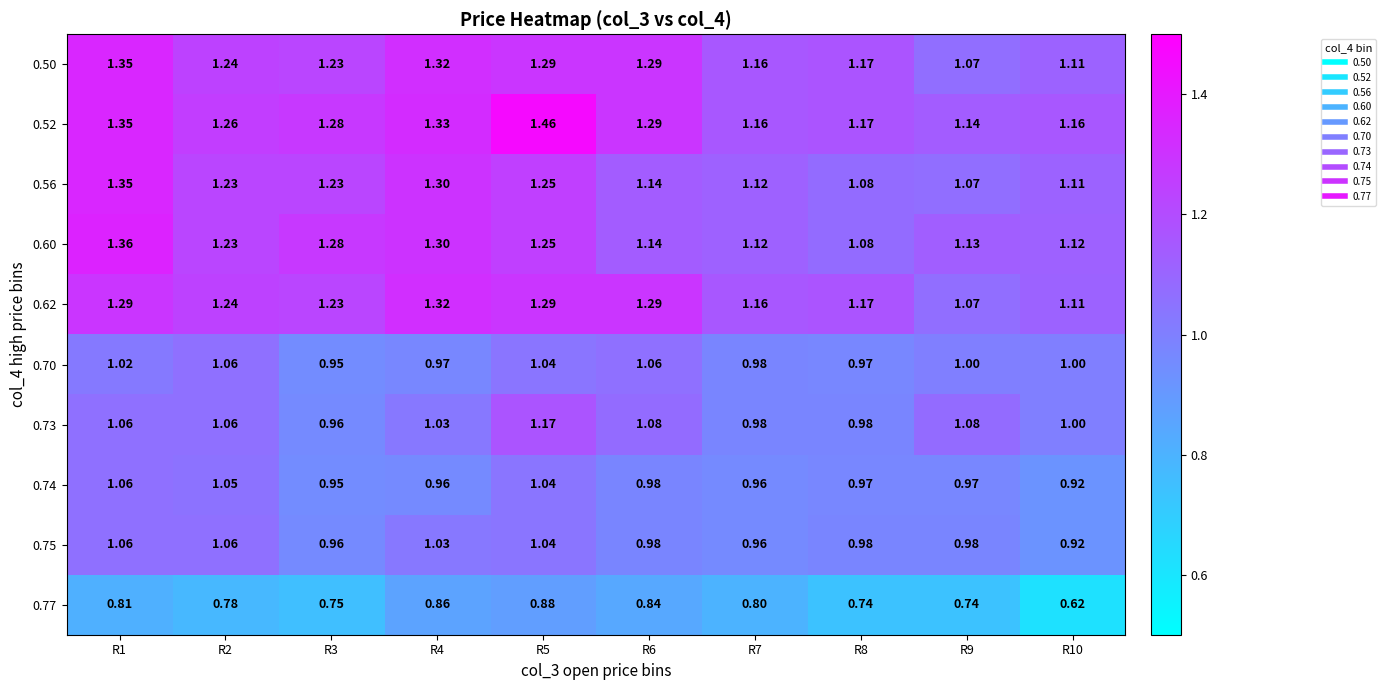

Is the value of 0.56 at R9 greater than the value of 0.52 at R7?

No